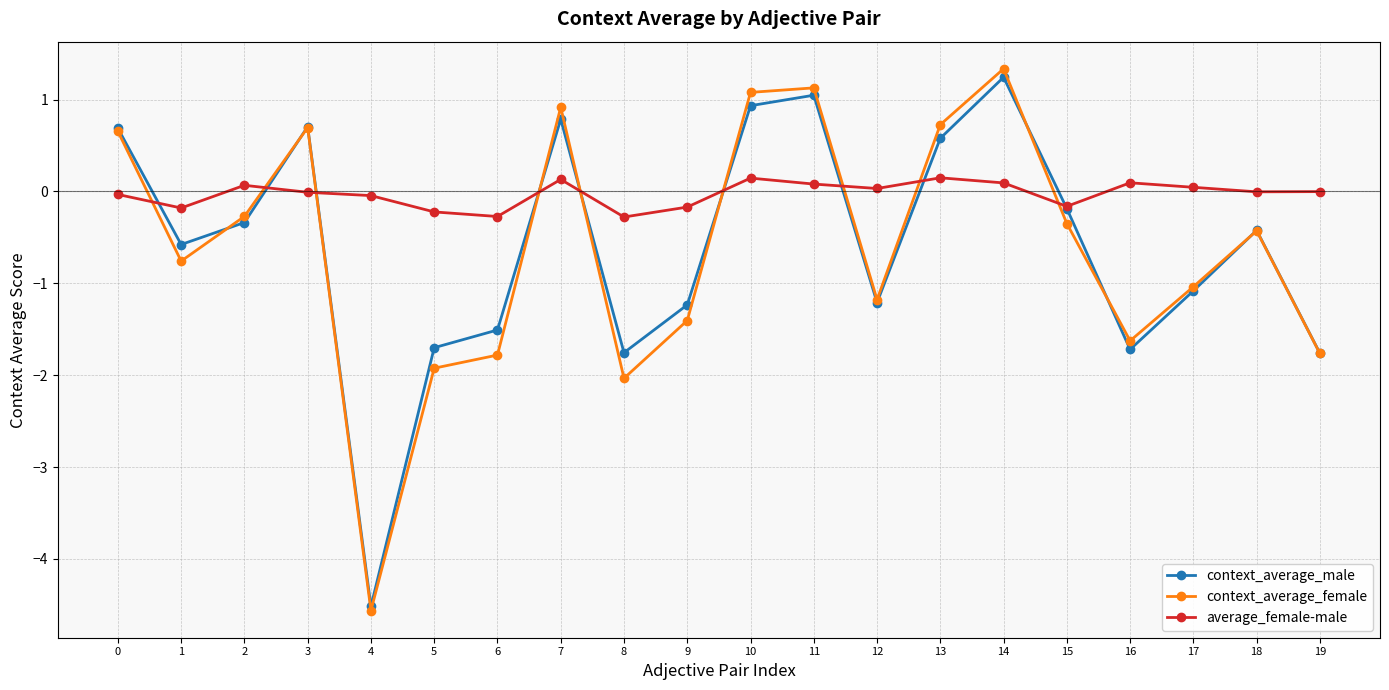

Where is the first local minimum for context_average_male?

1